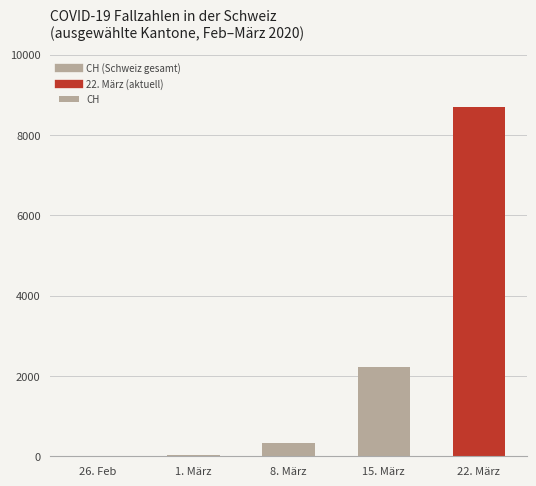

True or false: the data shows 4451 at 22. März.

False